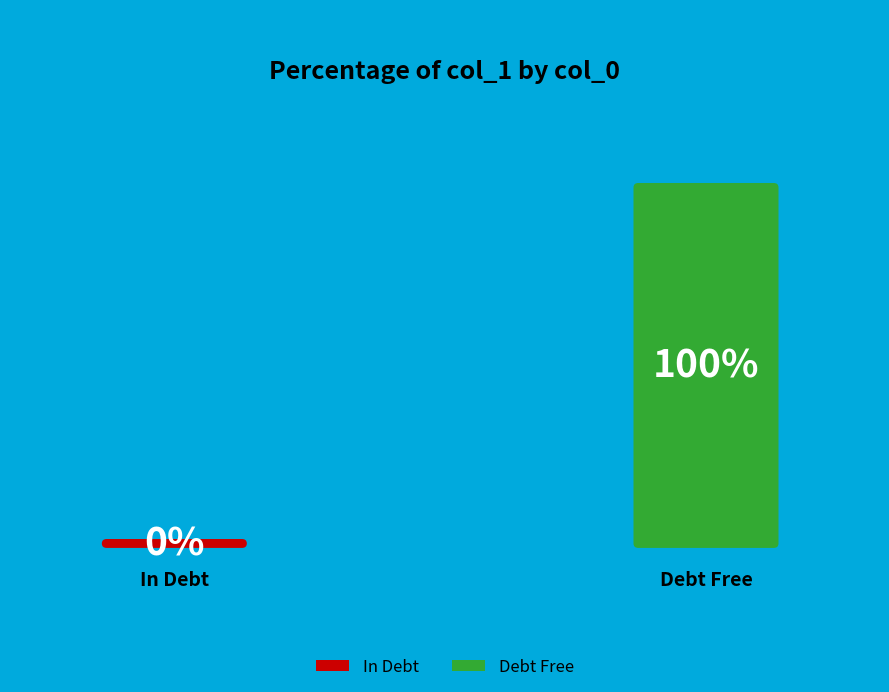

Count the number of slices in the pie.

2